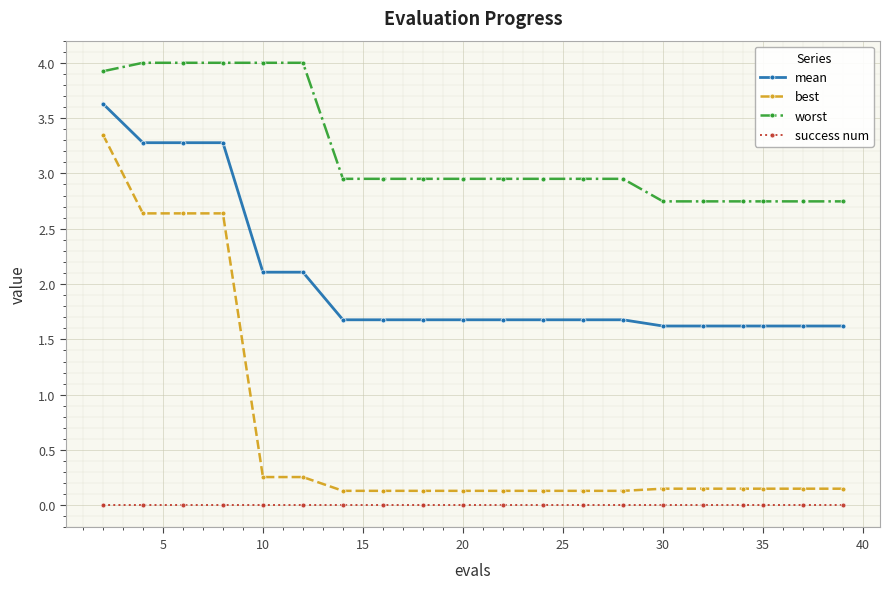

How many lines are shown in the chart?

4